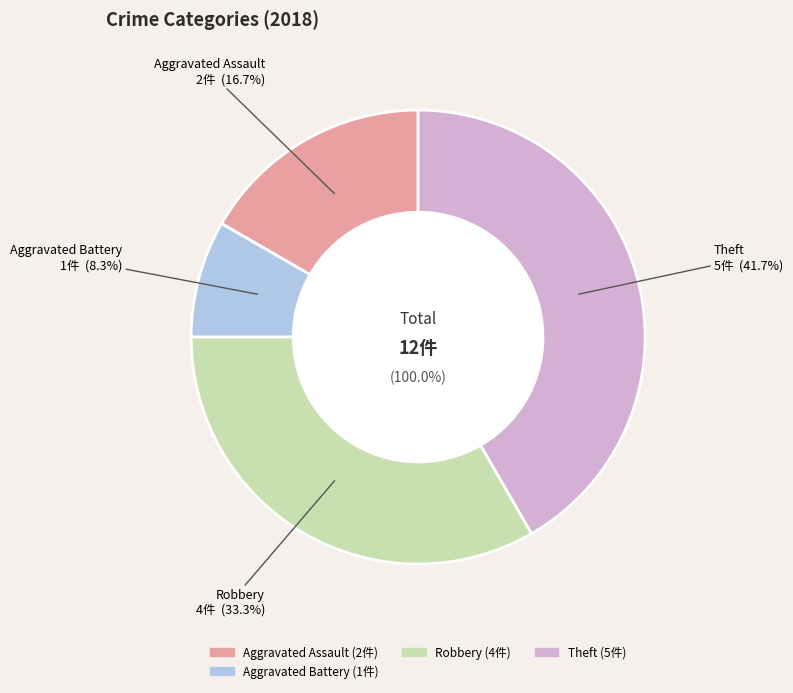

The Robbery slice represents 33% of the pie. True or false?

True